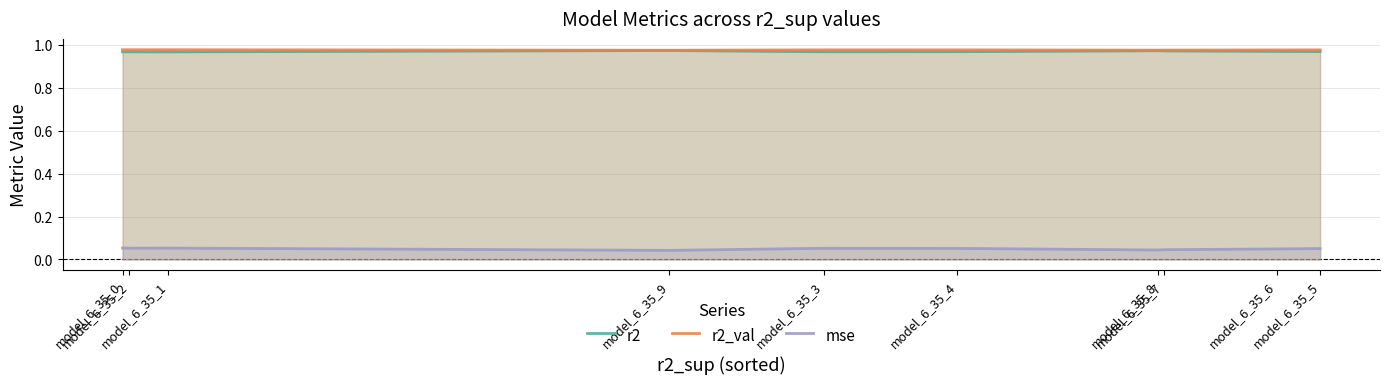

Reading left to right, list all the values displayed in this chart.

r2: 1.0	1.0	1.0	1.0	1.0	1.0	1.0	1.0	1.0	1.0
r2_val: 1.0	1.0	1.0	1.0	1.0	1.0	1.0	1.0	1.0	1.0
mse: 0.1	0.1	0.1	0.0	0.1	0.1	0.0	0.0	0.0	0.1